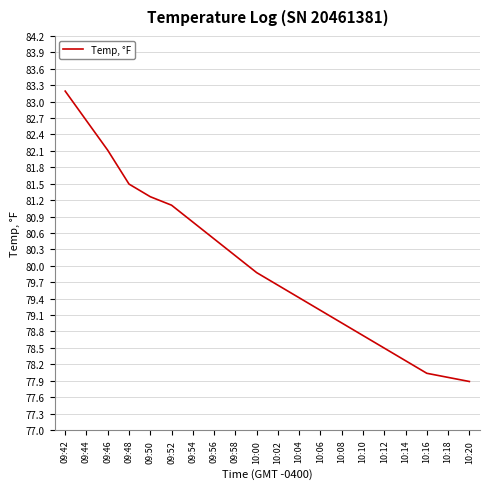

Rank the categories by value from lowest to highest.

10:20, 10:18, 10:16, 10:14, 10:12, 10:10, 10:08, 10:06, 10:04, 10:02, 10:00, 09:58, 09:56, 09:54, 09:52, 09:50, 09:48, 09:46, 09:44, 09:42